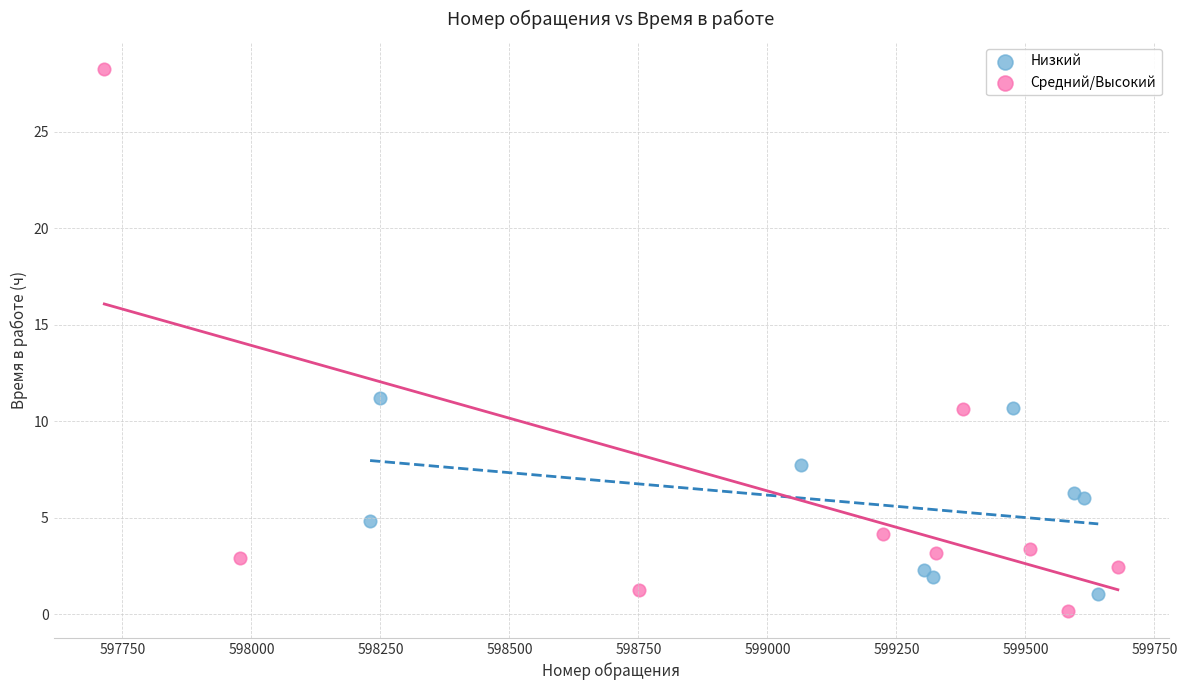

Which series contains the highest Y value?

Средний/Высокий